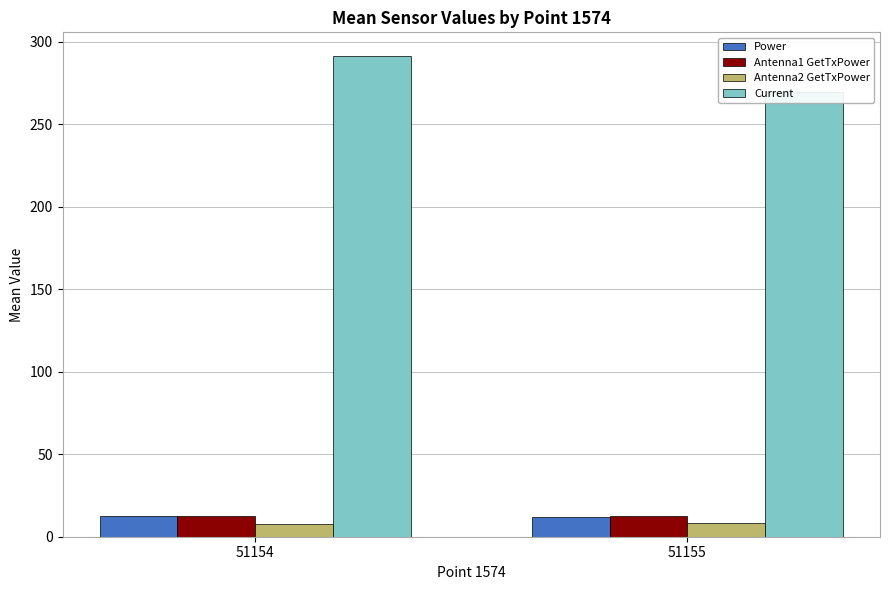

How many bars are there in total?

8